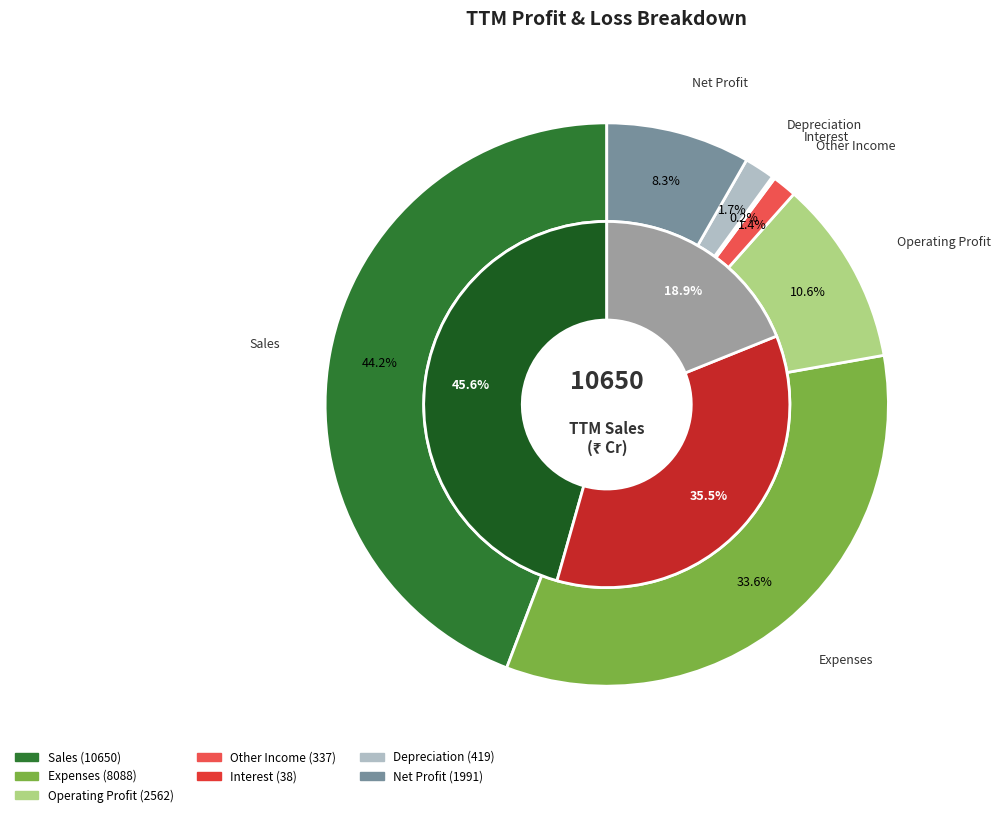

Does any single category account for the majority?

No